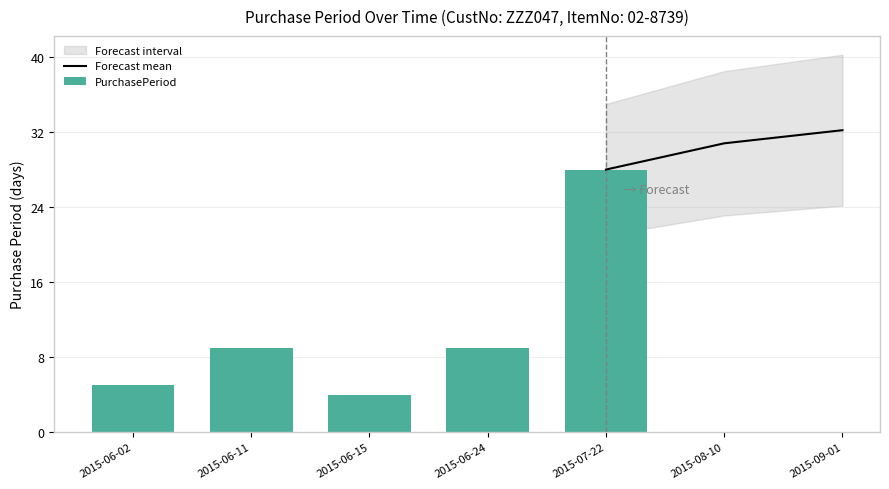

What is the value of the 1st bar from the left?

5